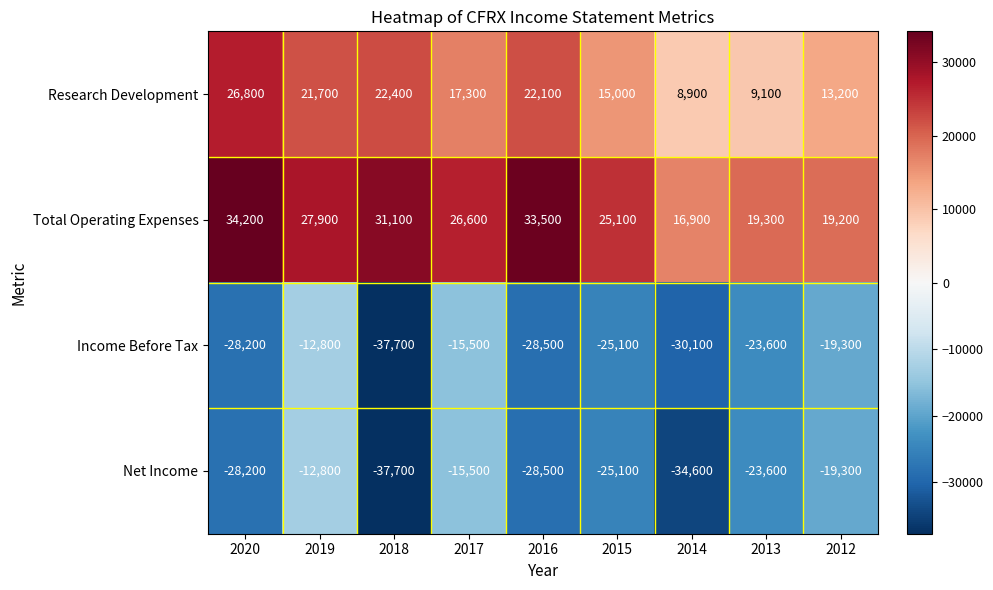

At how many categories does at least one series exceed 13292?

9